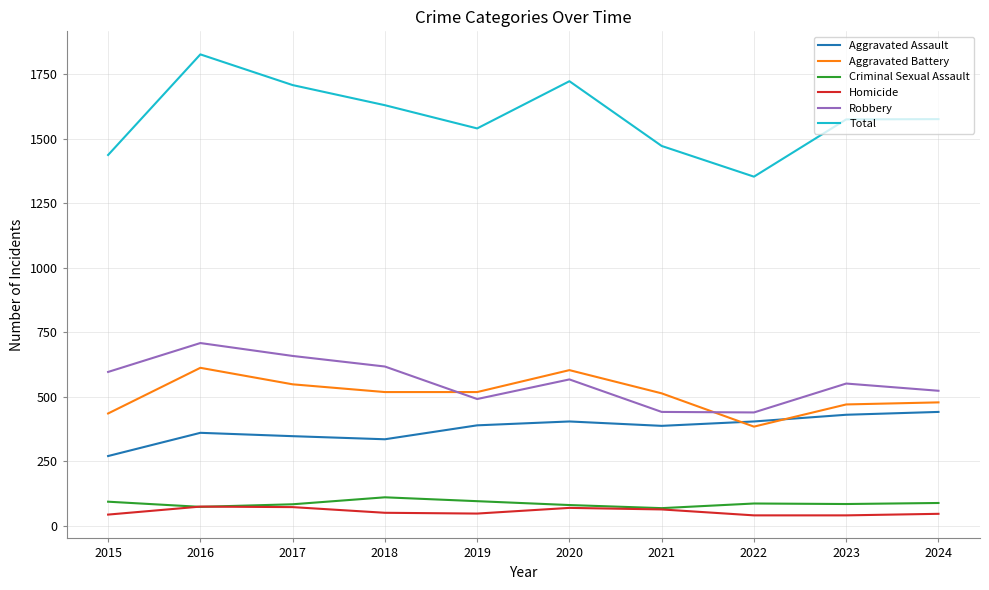

At which category is the sum across all series the highest?

2016